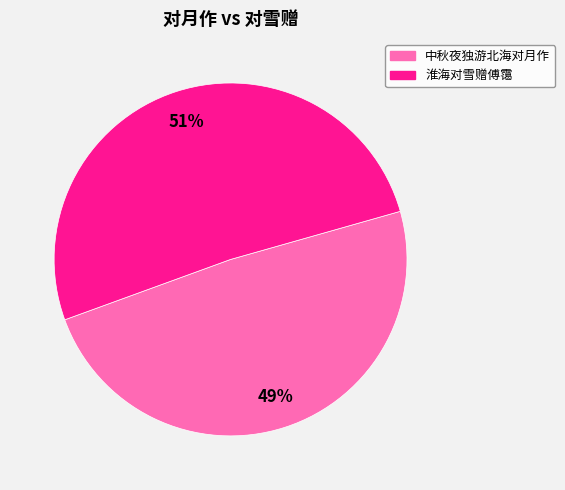

Rank the categories by value from lowest to highest.

中秋夜独游北海对月作, 淮海对雪赠傅霭